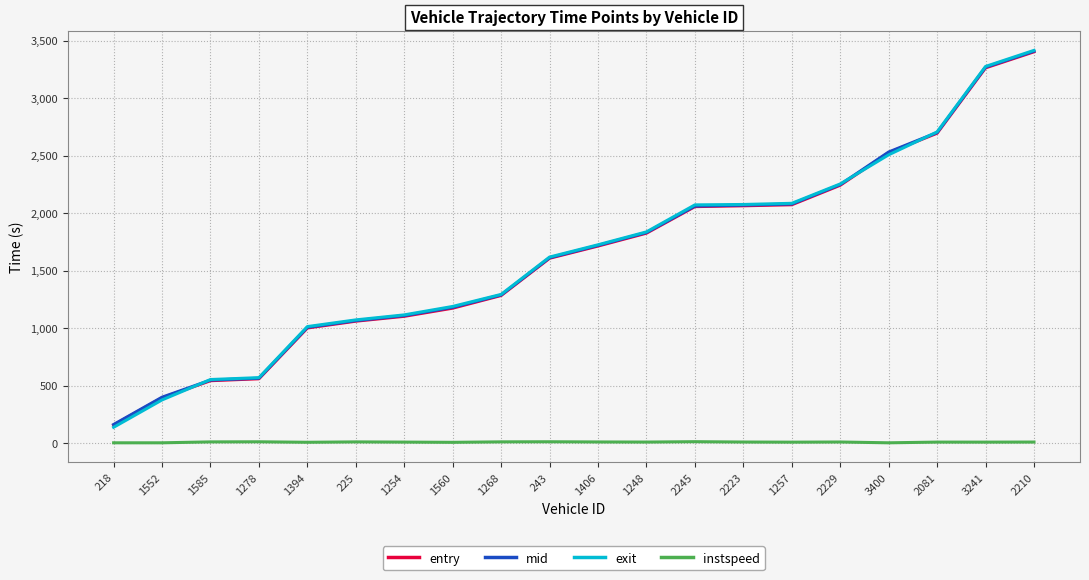

True or false: entry and mid intersect in this chart.

False